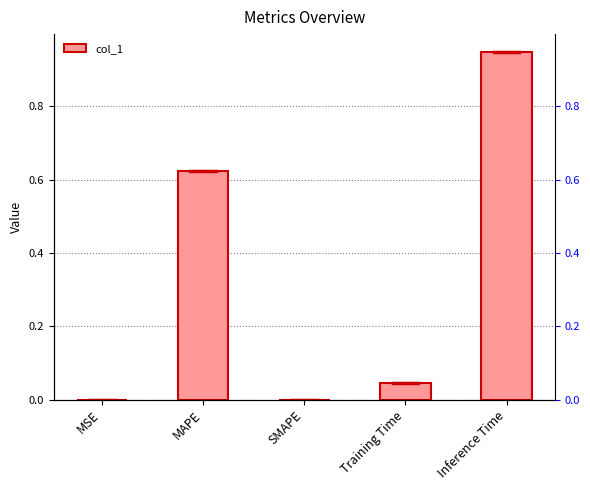

What is the change in value from MAPE to SMAPE?

-0.6